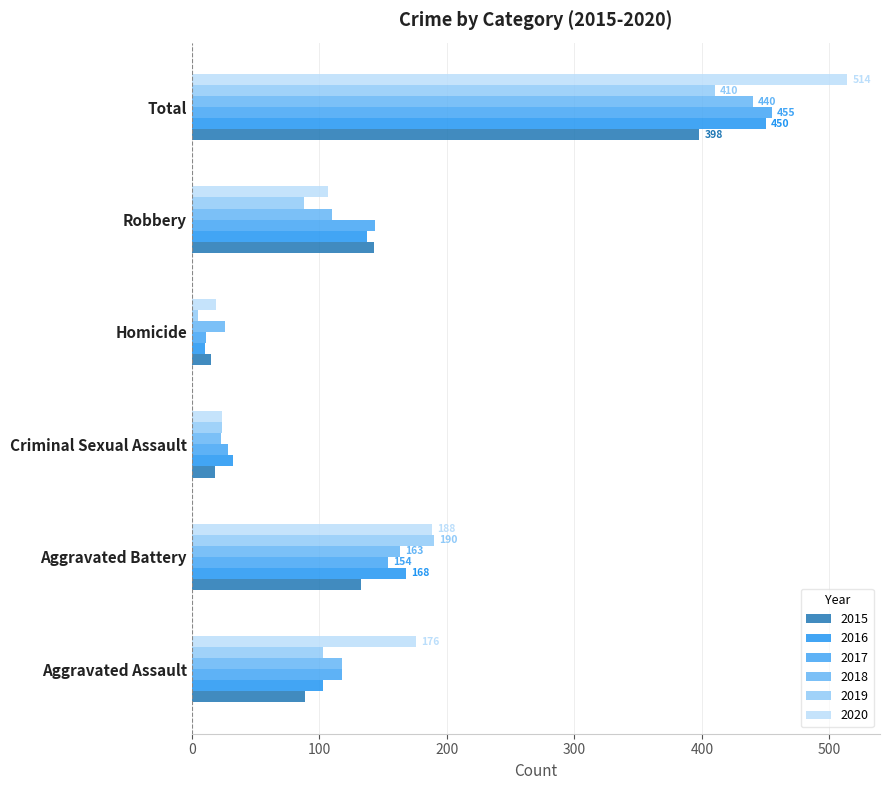

At how many categories does at least one series exceed 143?

4